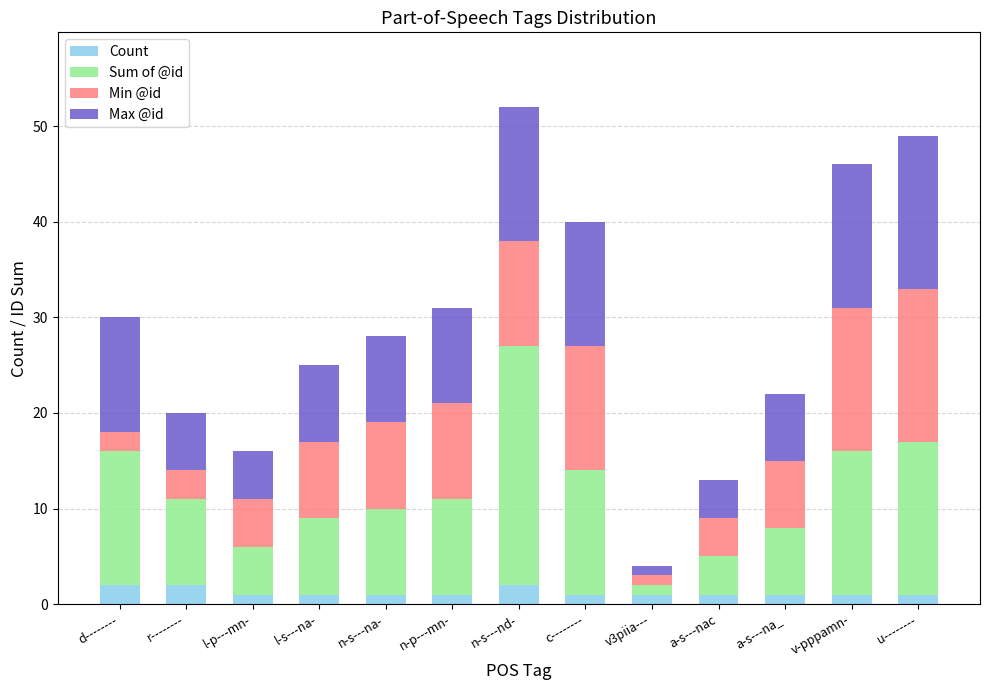

What is the total value across all series at r--------?

20